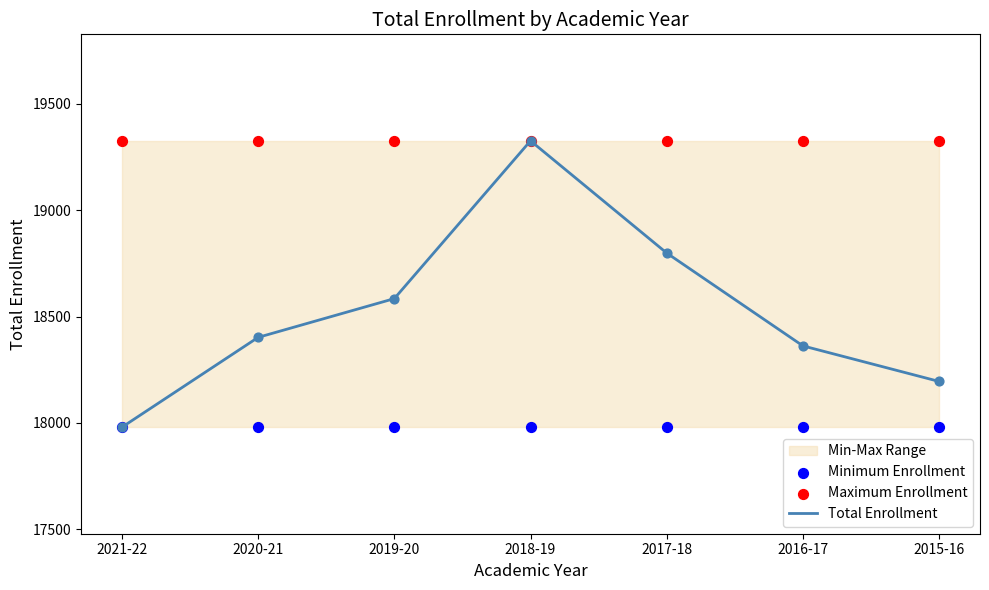

Is the value of Total Enrollment at 2016-17 greater than the value of Maximum Enrollment at 2015-16?

No